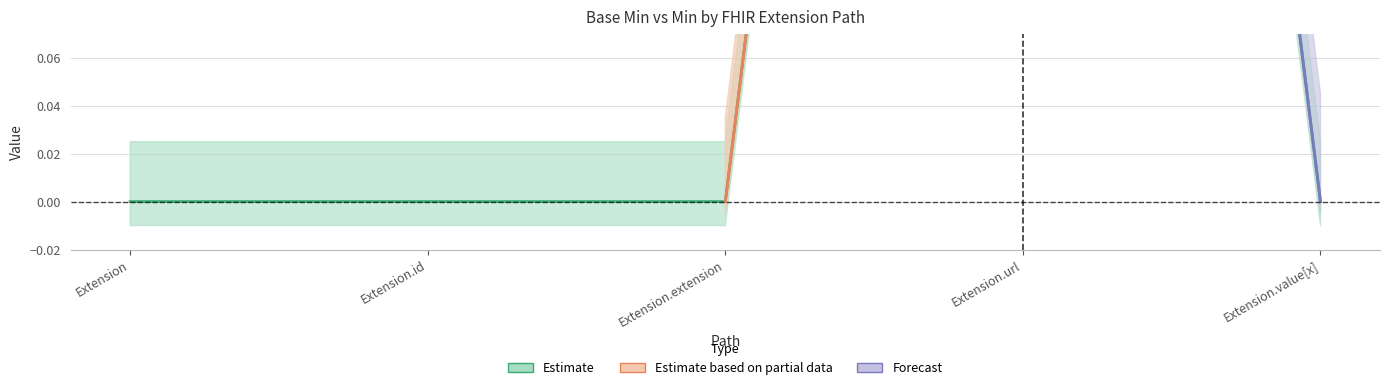

At which category is the sum across all series the highest?

Extension.url